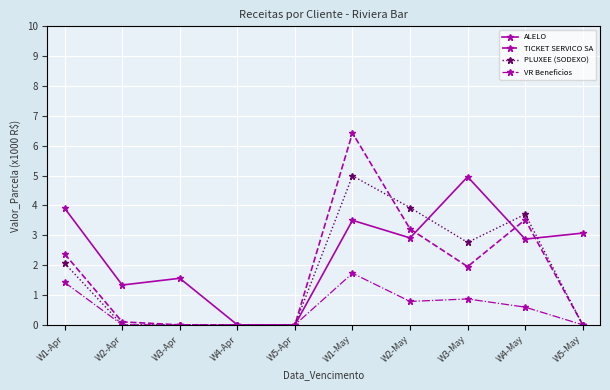

What is the difference between the second highest and second lowest values in the ALELO series?

3.9